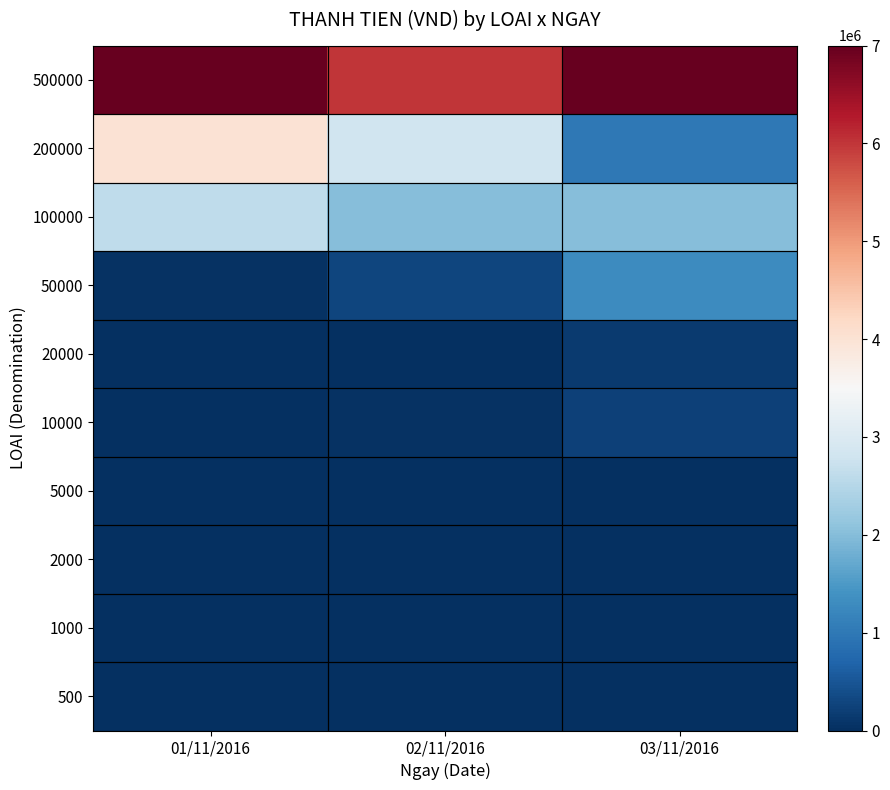

Which has a higher value, 01/11/2016 or 02/11/2016?

01/11/2016